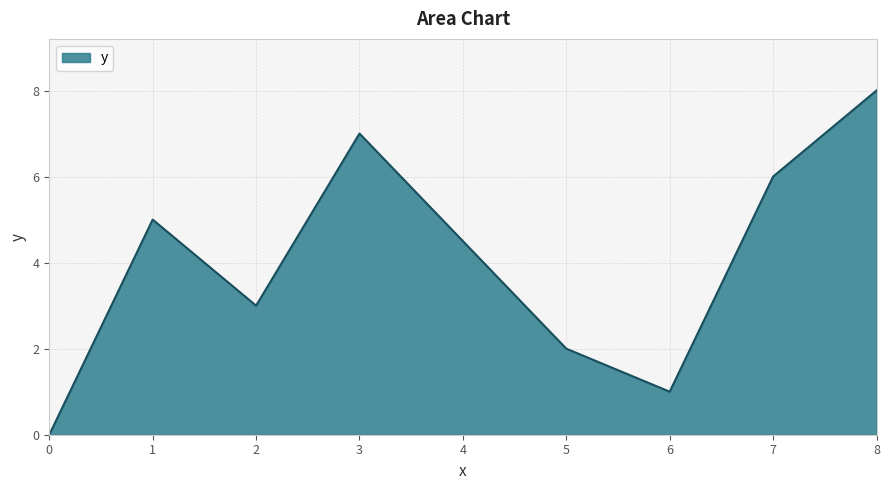

True or false: there are more than 1 points higher than both neighbors.

True